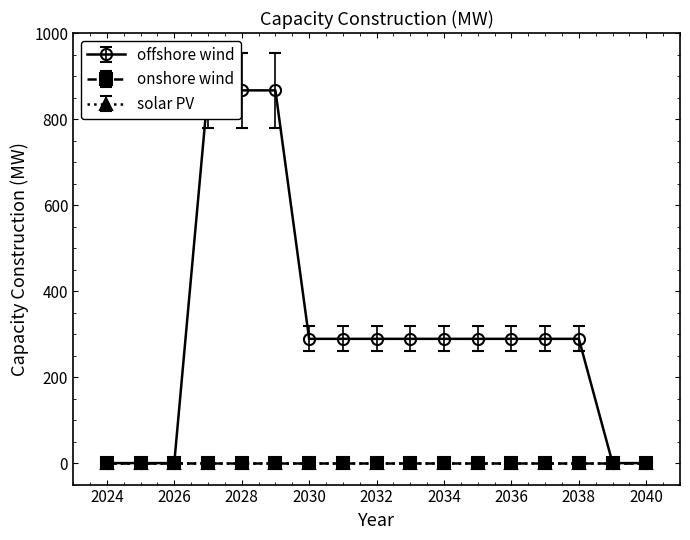

Which series has the largest total across all categories?

offshore wind